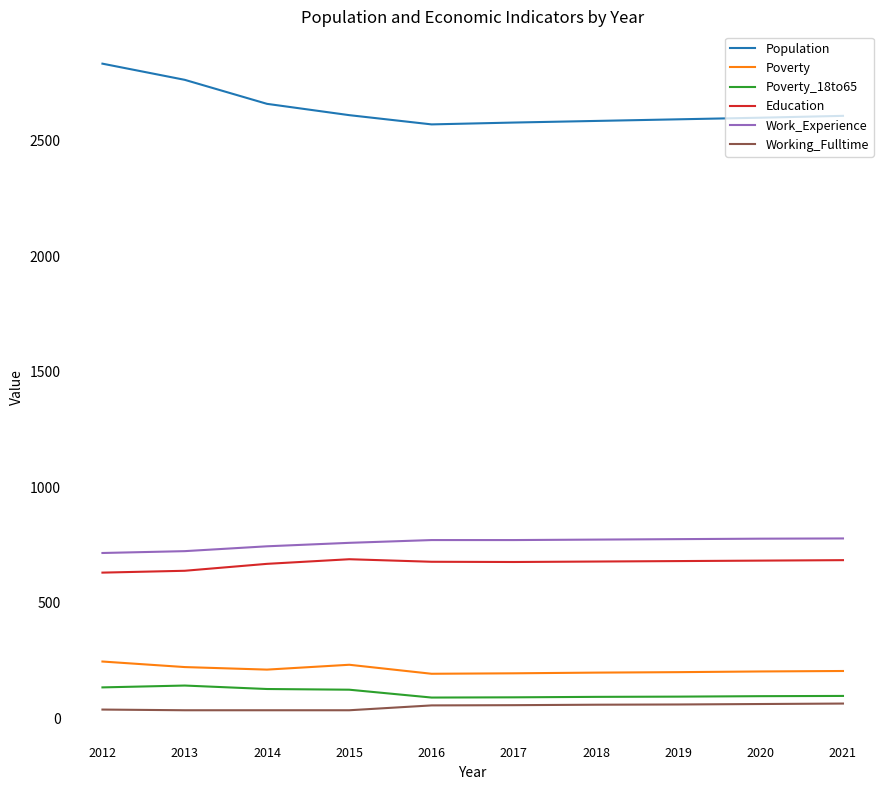

True or false: Work_Experience and Poverty_18to65 cross at least once.

False